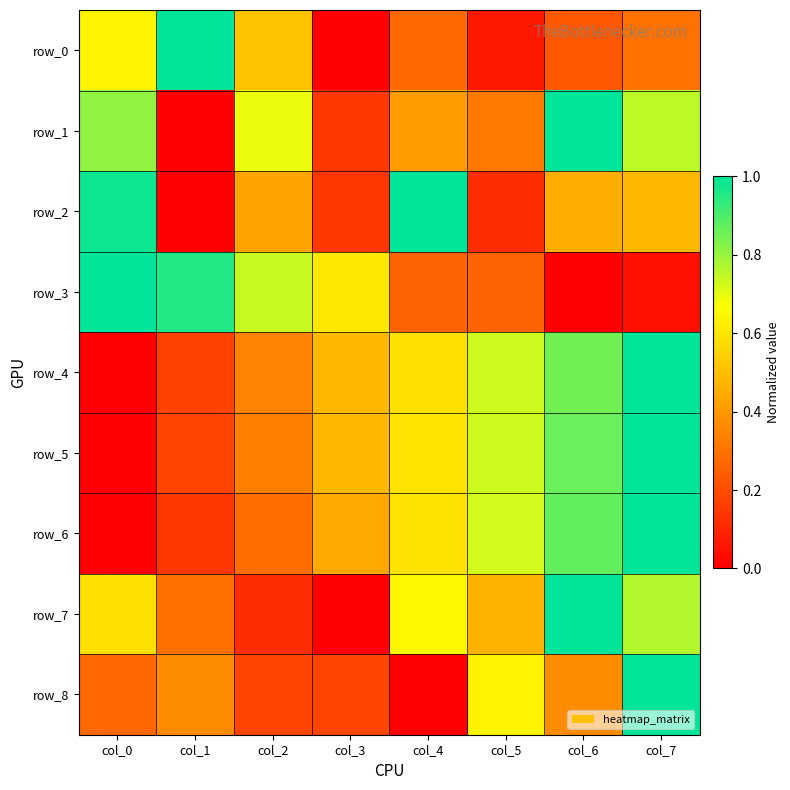

What is the approximate value of row_4 at col_4?

0.6